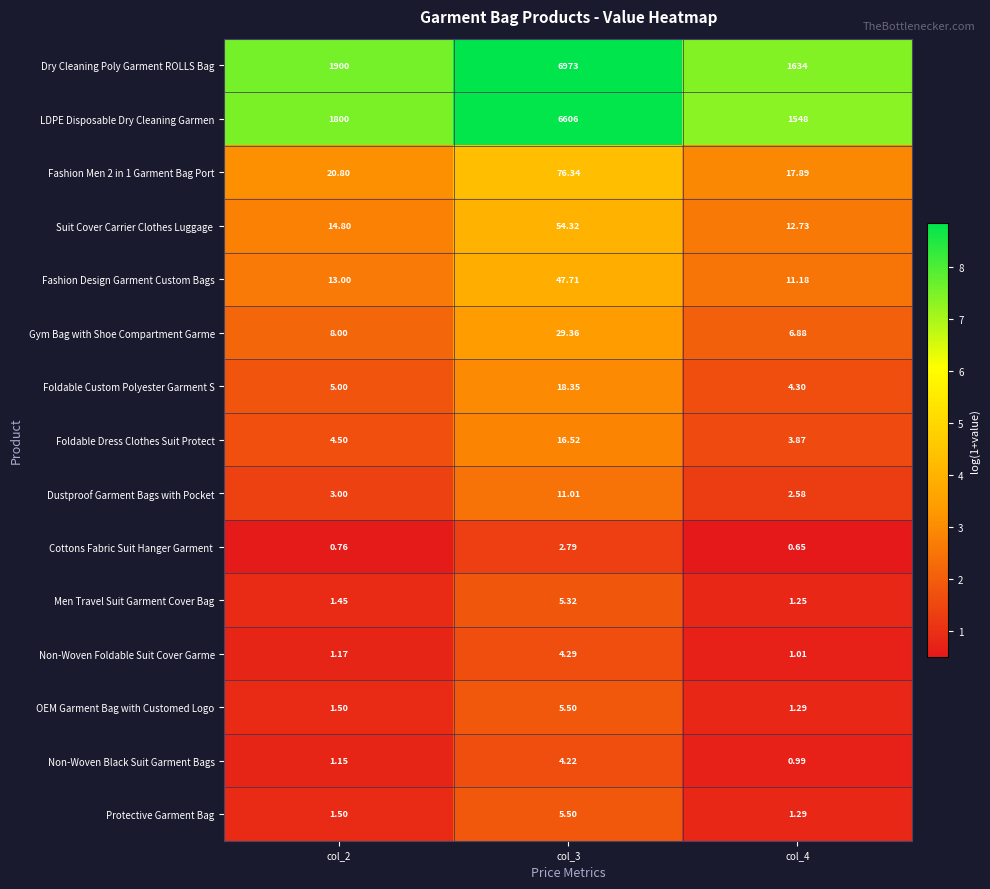

Which series has the largest total across all categories?

Dry Cleaning Poly Garment ROLLS Bag